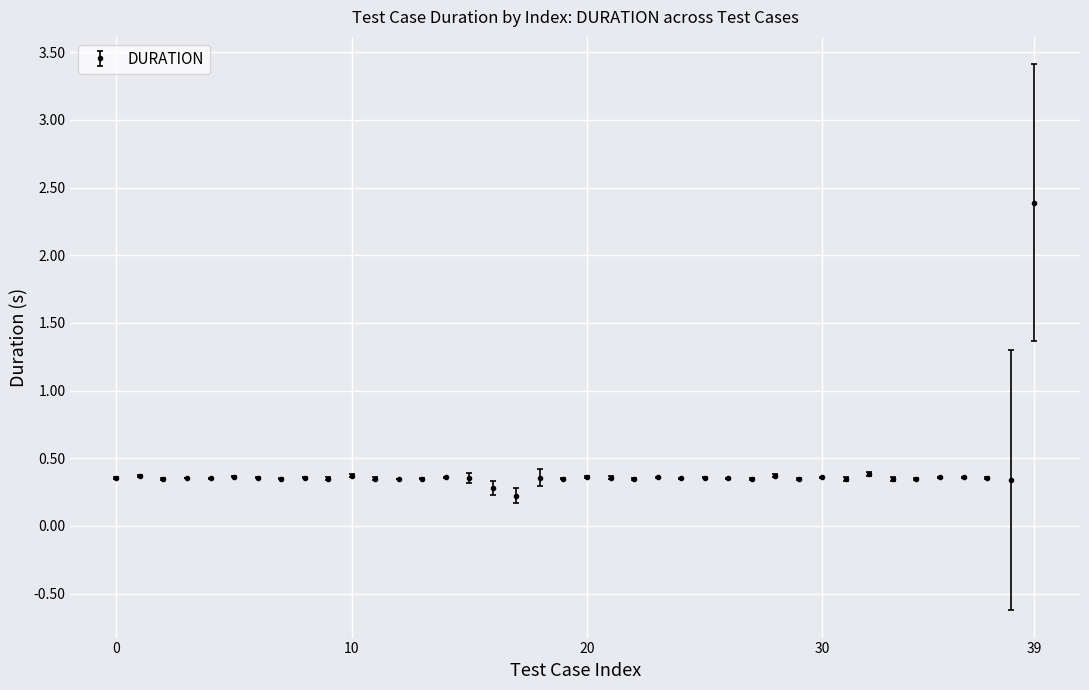

Count the values in the range 0 to 1.

39